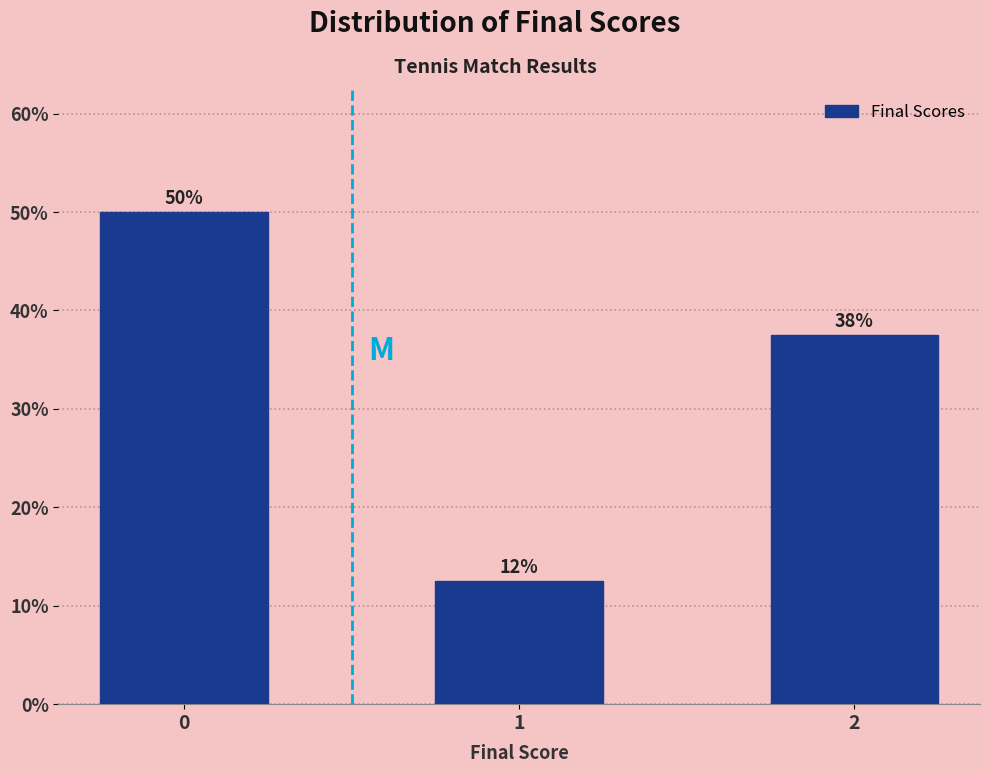

How many bars are there in total?

3